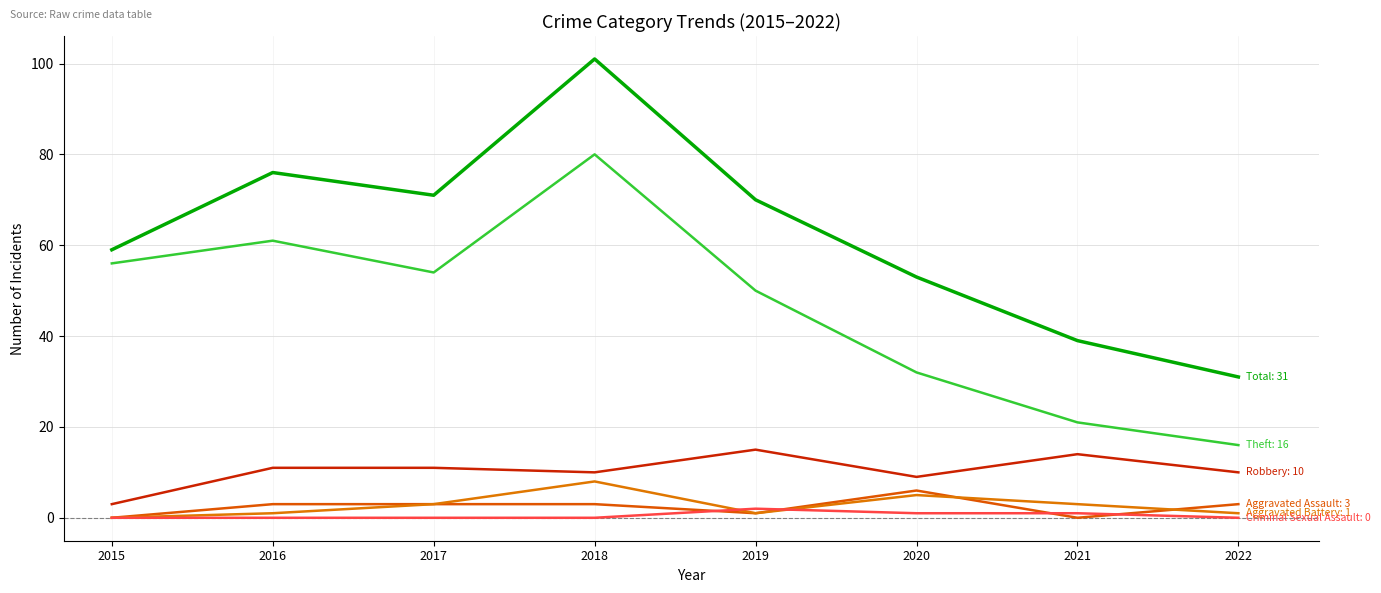

The Criminal Sexual Assault series shows 1 at 2020. True or false?

True